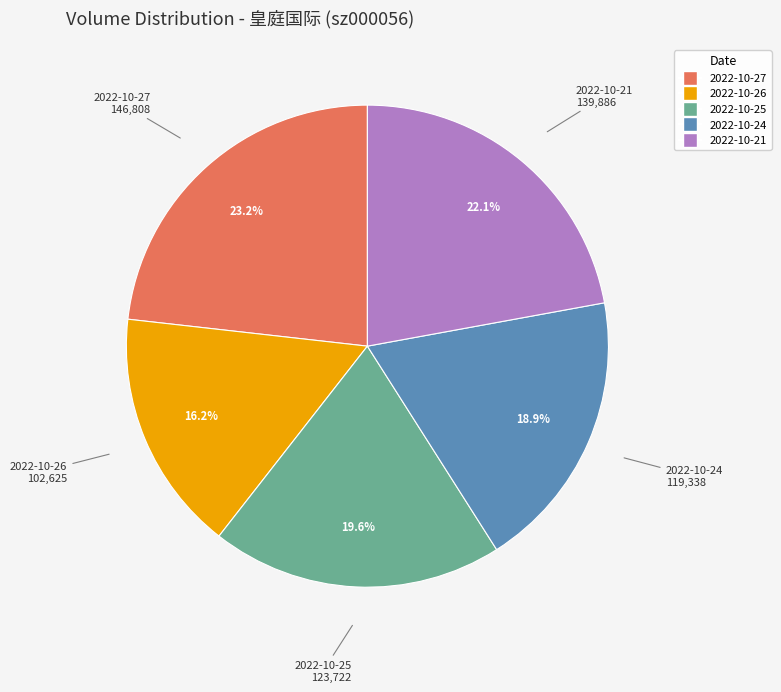

What percentage is the 2022-10-27 slice, to the nearest percent?

23%